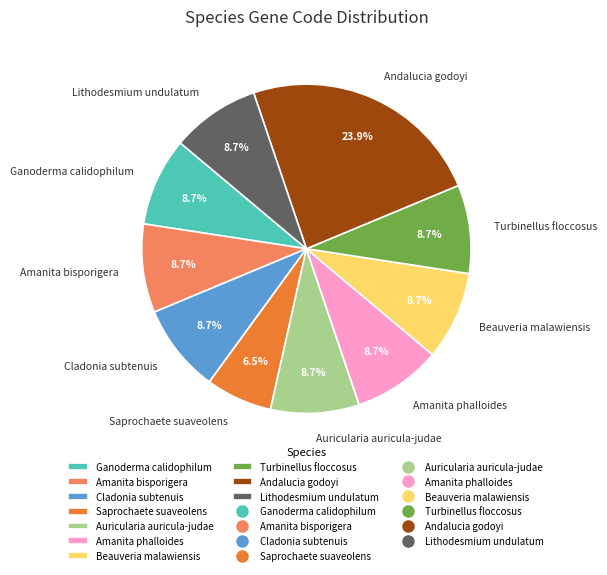

Is there any slice that represents more than half of the pie?

No